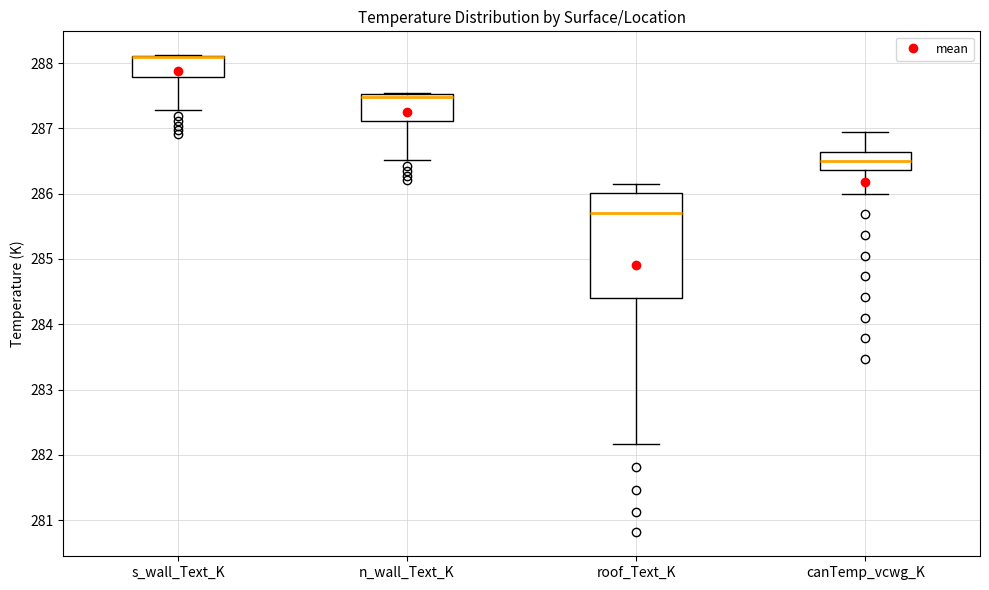

Comparing the boxes themselves (not the whiskers), which one is the tallest?

roof_Text_K